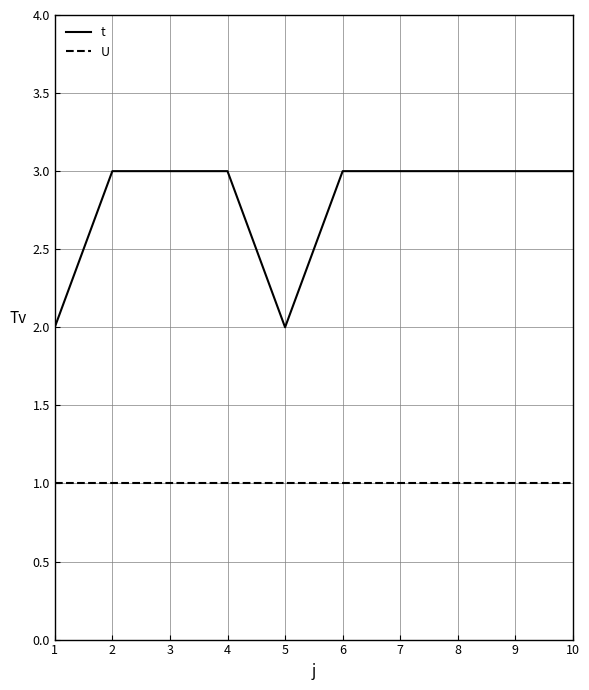

Rank the series at 8 from lowest to highest value.

U, t